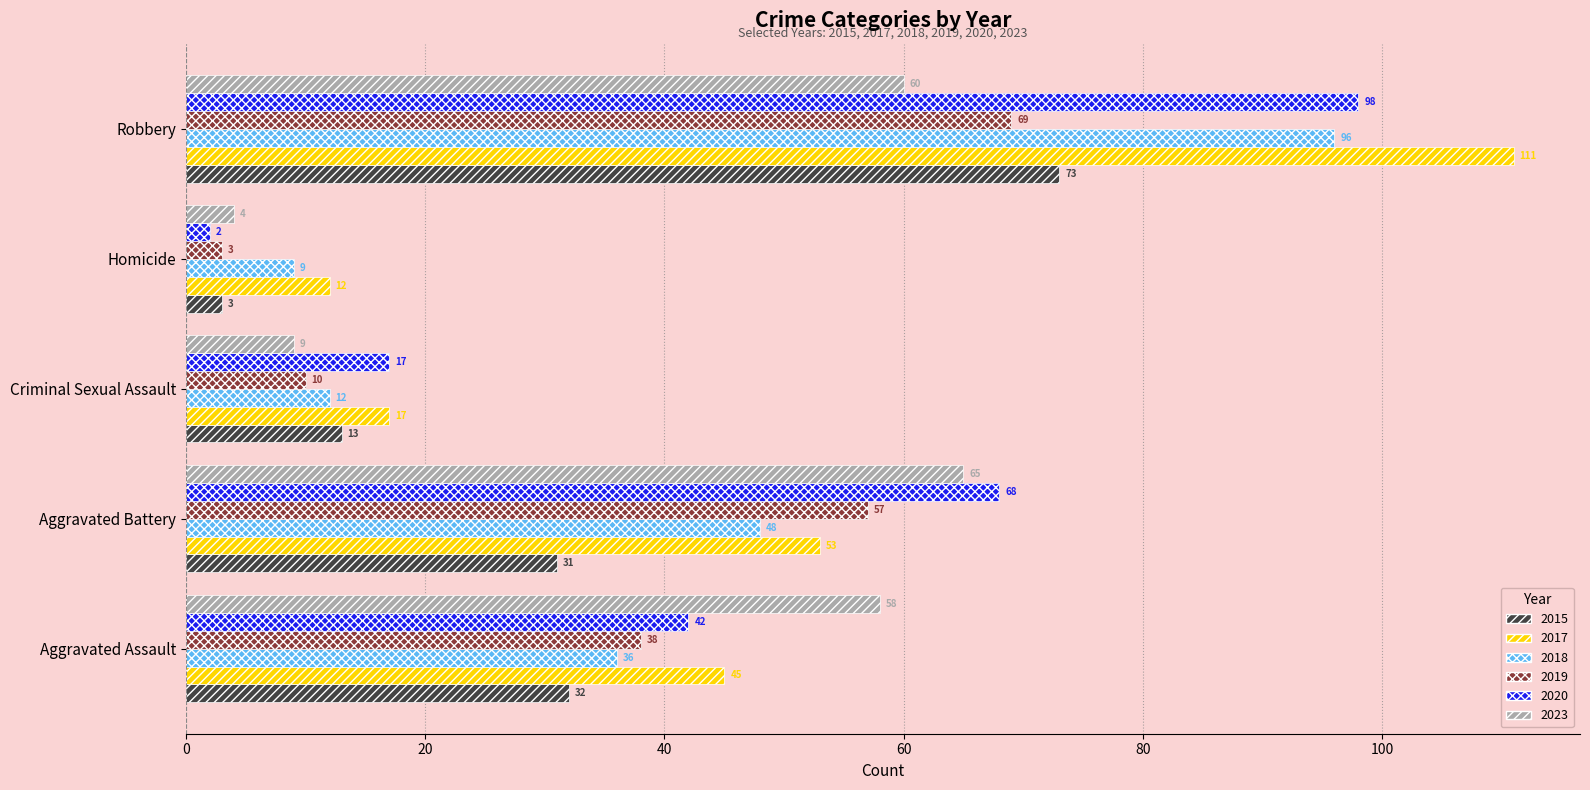

What is the highest value of the 2019 series?

69